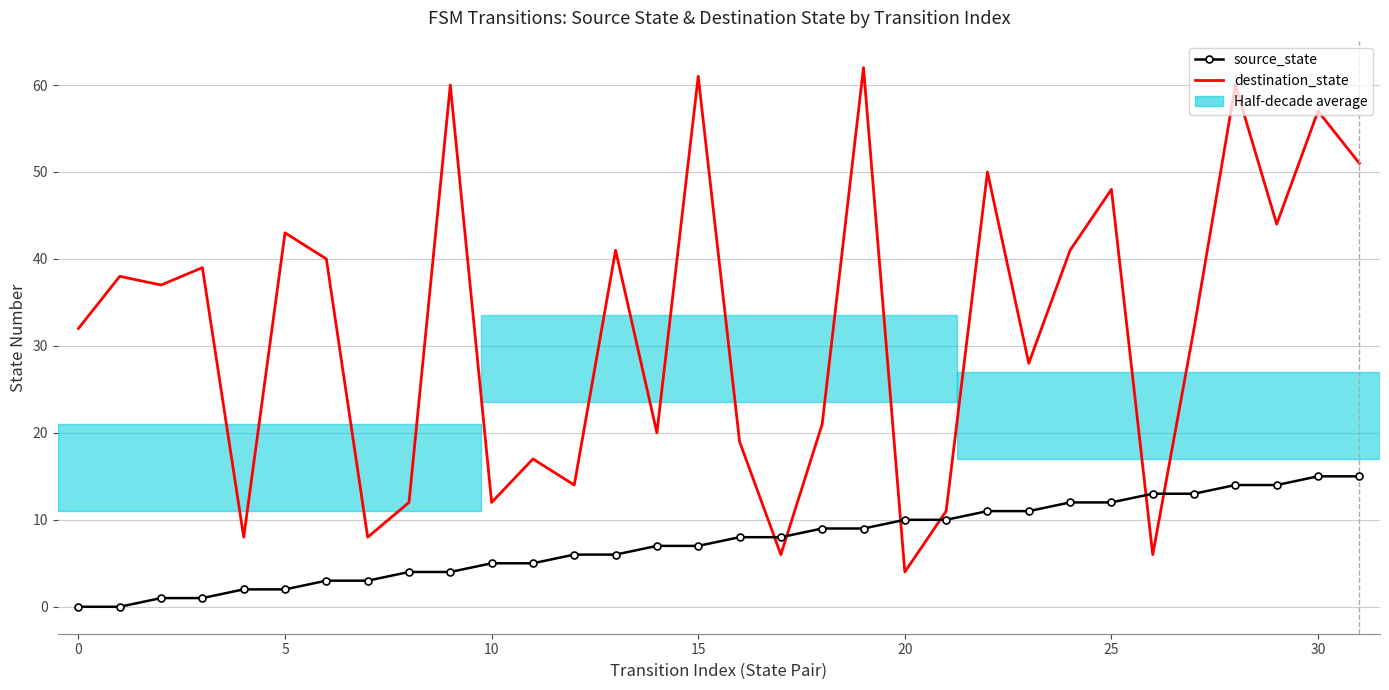

Count the number of data series in this chart.

2